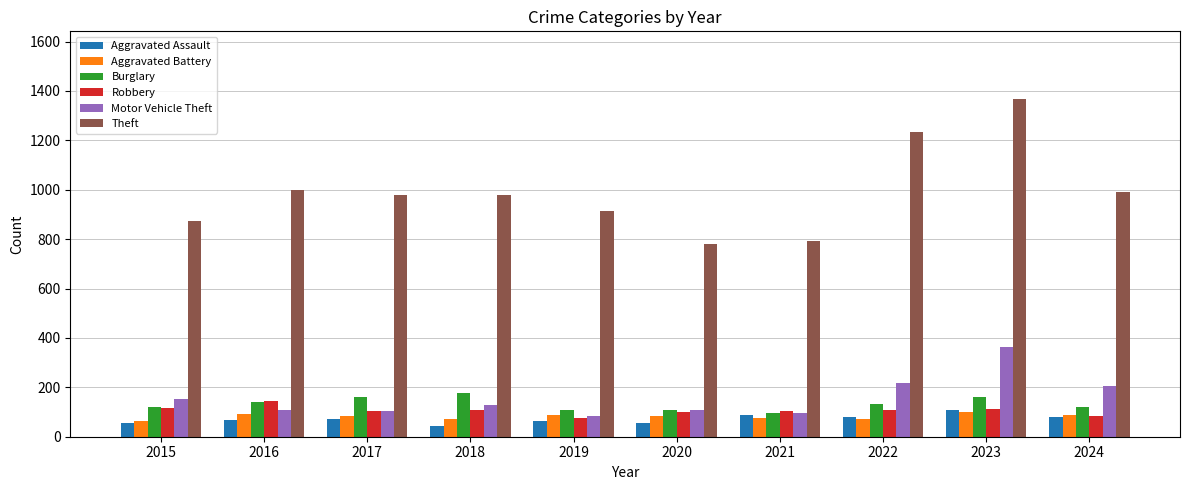

The value of Motor Vehicle Theft at 2018 is 127. True or false?

True